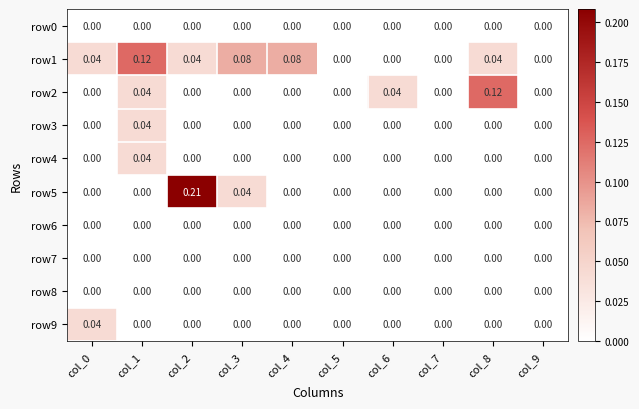

Is the value of row1 at col_4 greater than the value of row5 at col_4?

Yes